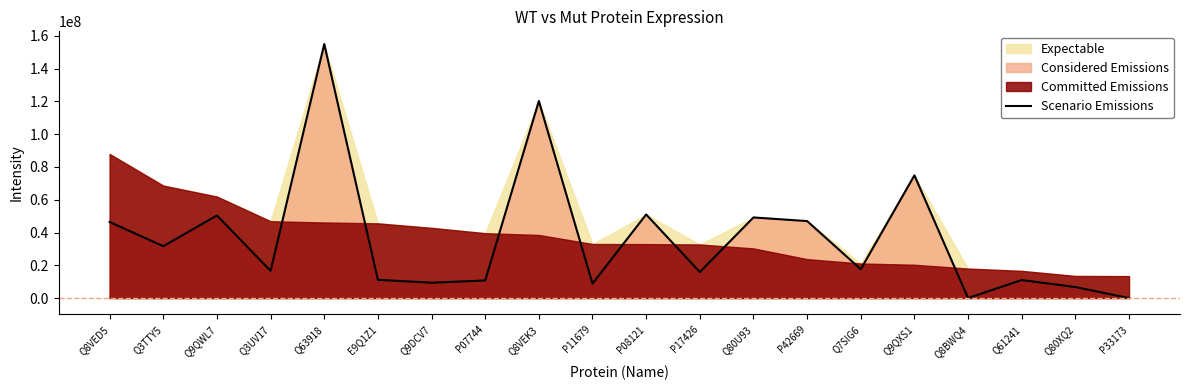

The value at Q63918 is 155043100. True or false?

True